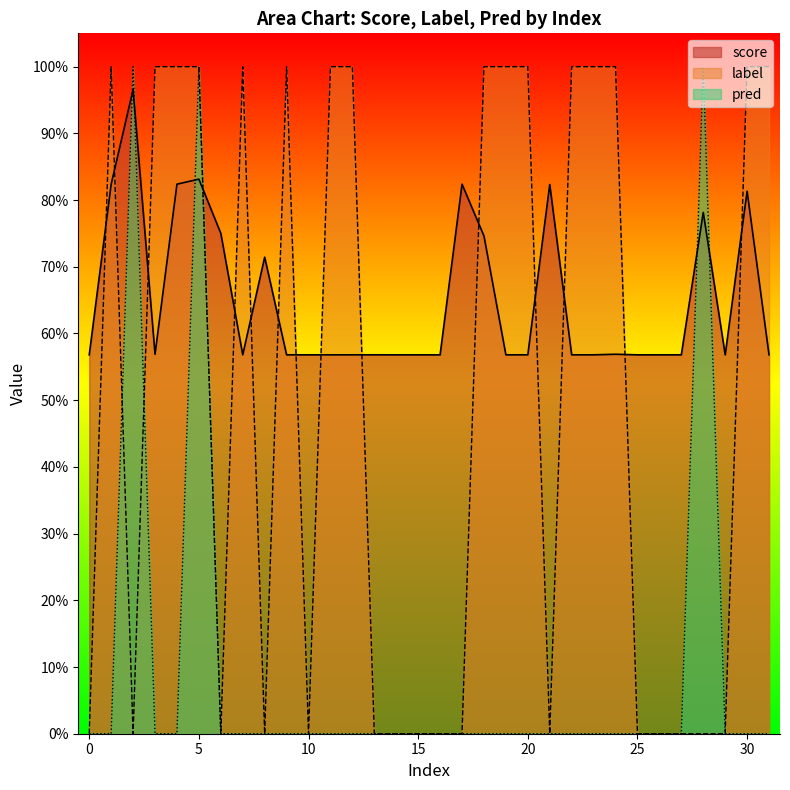

Which series ends up on top after the final intersection of pred and score?

score